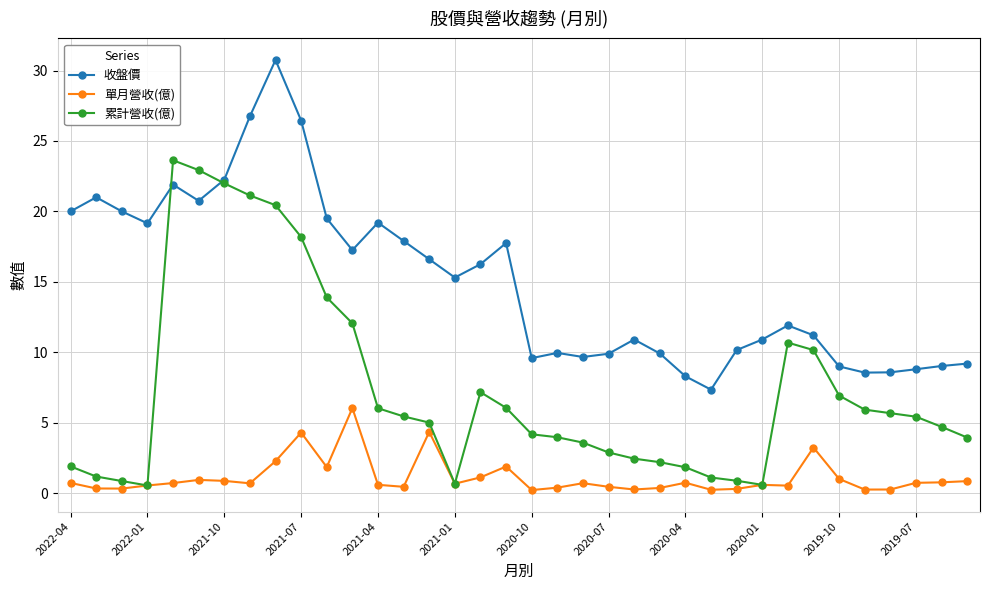

True or false: 累計營收(億) has more than 1 interior local peaks.

True